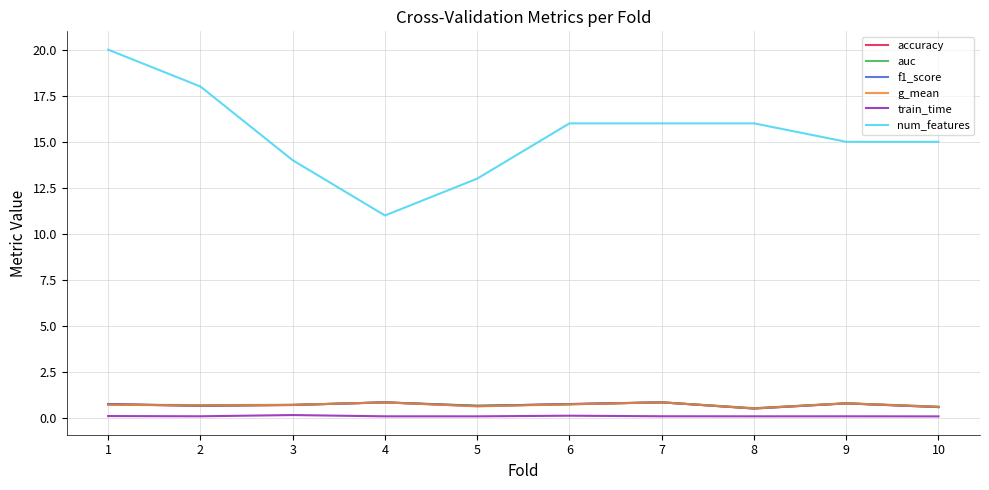

True or false: auc has a value of 0.7 at 1.

True